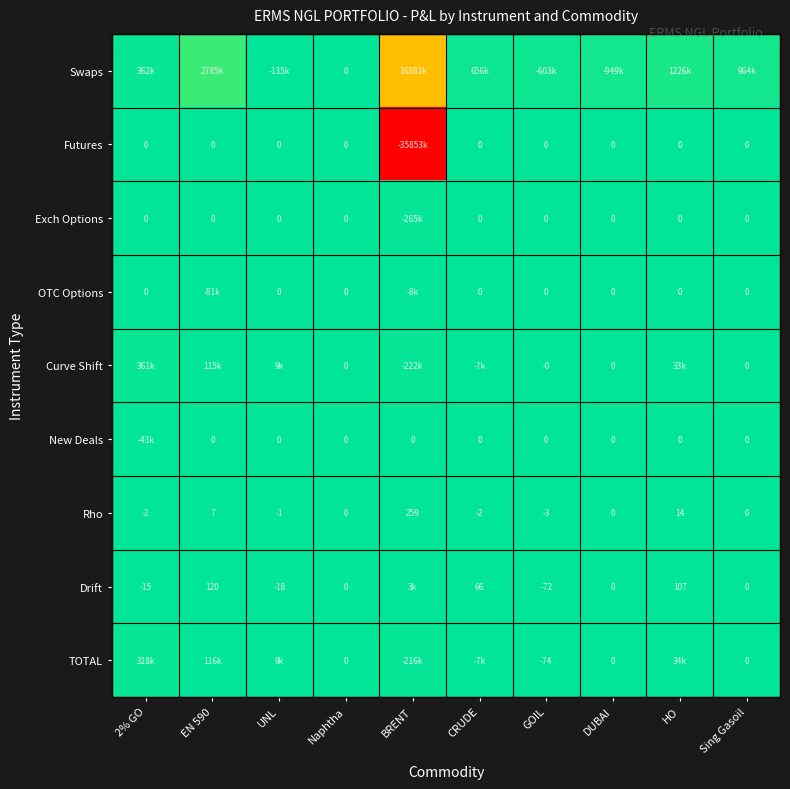

Rank the categories by New Deals value from lowest to highest.

2% GO, EN 590, UNL, Naphtha, BRENT, CRUDE, GOIL, DUBAI, HO, Sing Gasoil